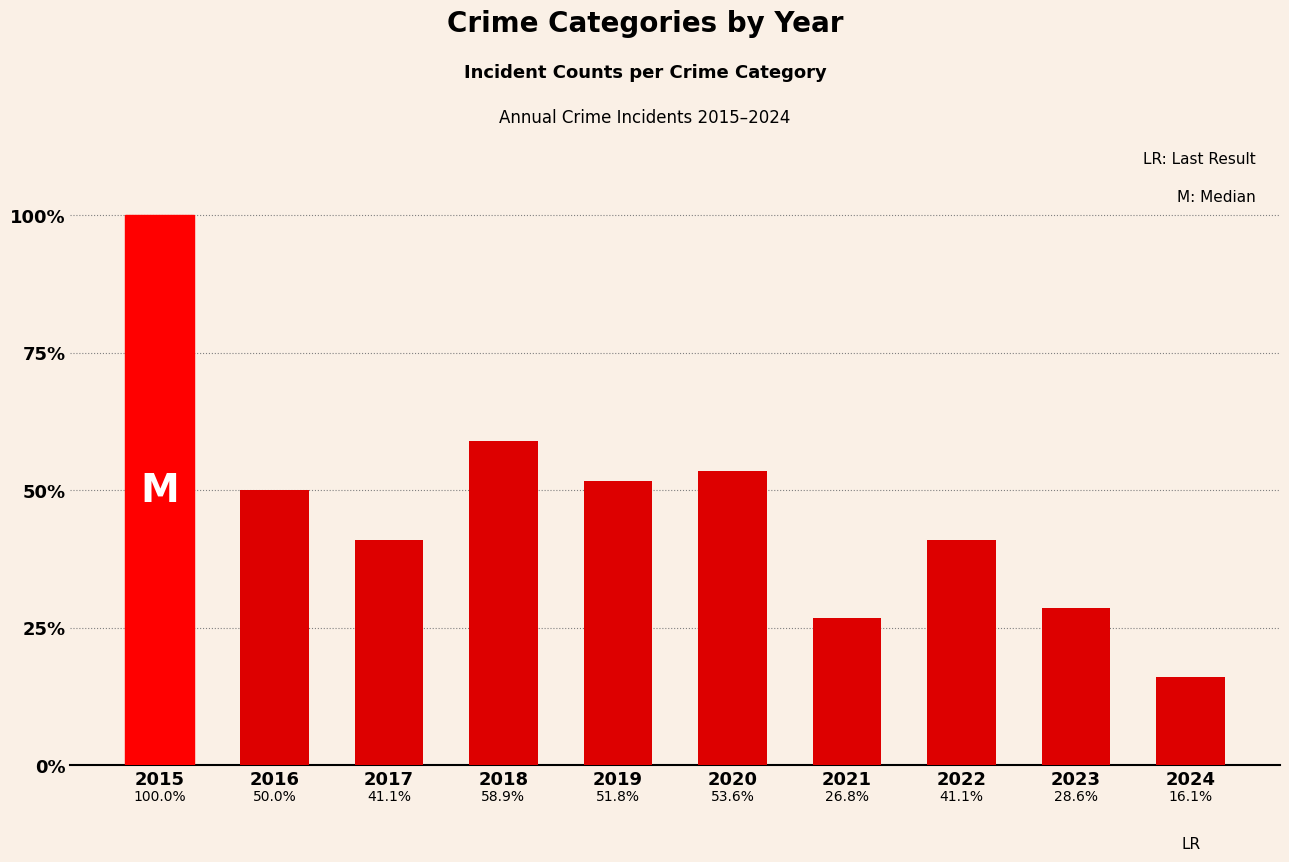

What is the average value?

46.8